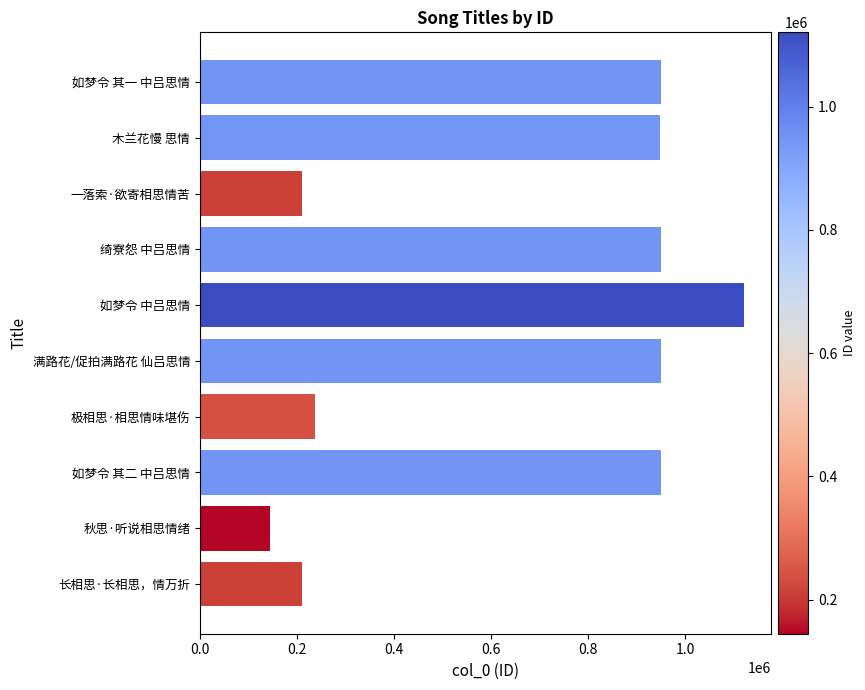

Which label corresponds to the largest value in the chart?

如梦令 中吕思情